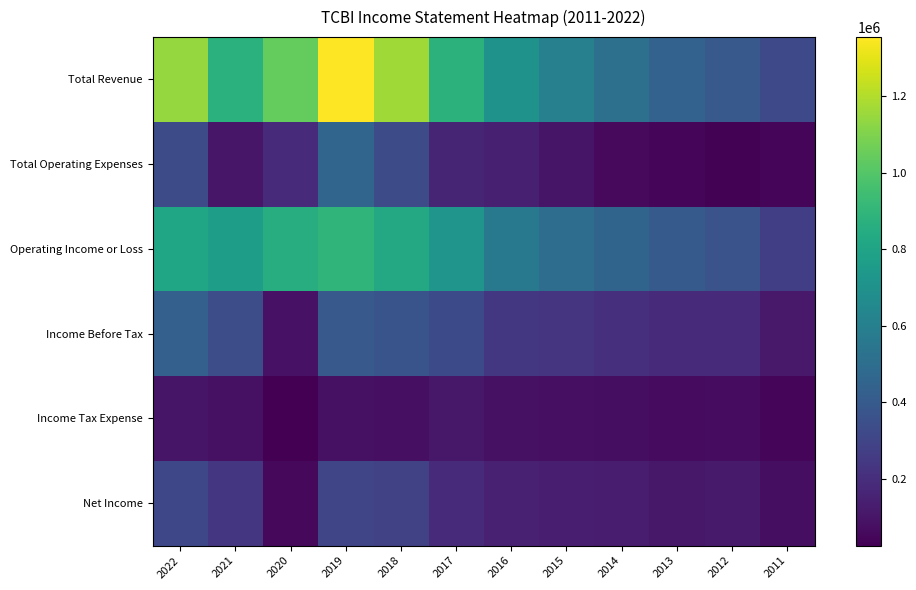

Rank the series at 2013 from lowest to highest value.

Total Operating Expenses, Income Tax Expense, Net Income, Income Before Tax, Operating Income or Loss, Total Revenue